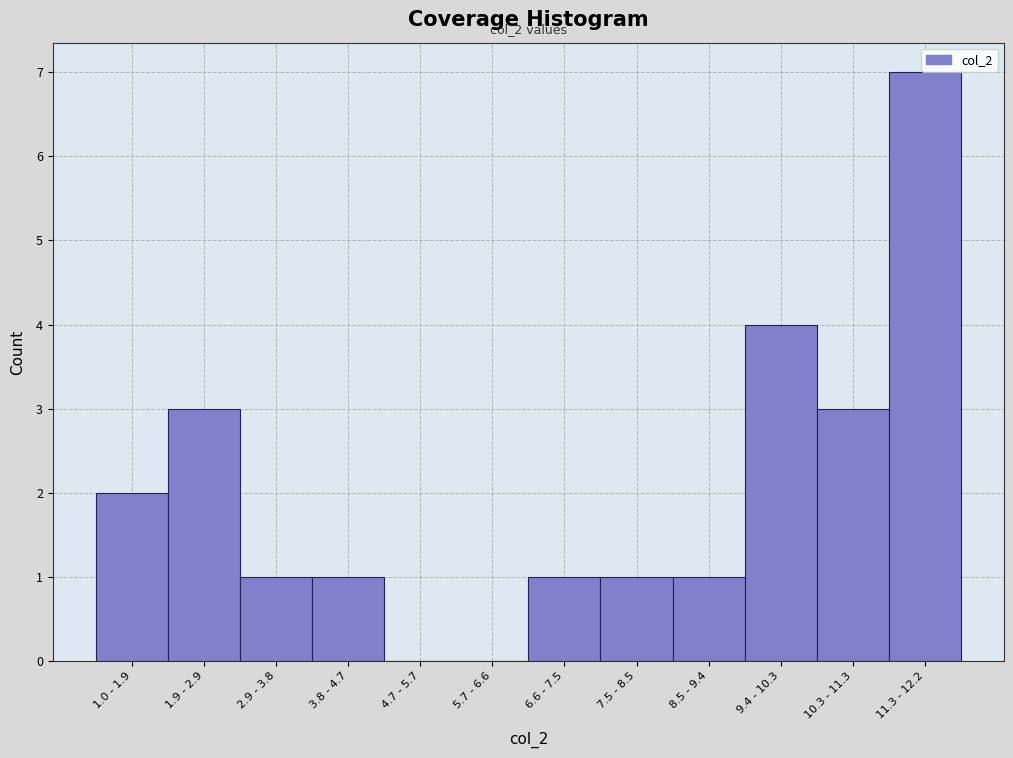

Reading left to right, list all the values displayed in this chart.

1.0 - 1.9=2	1.9 - 2.9=3	2.9 - 3.8=1	3.8 - 4.7=1	4.7 - 5.7=0	5.7 - 6.6=0	6.6 - 7.5=1	7.5 - 8.5=1	8.5 - 9.4=1	9.4 - 10.3=4	10.3 - 11.3=3	11.3 - 12.2=7